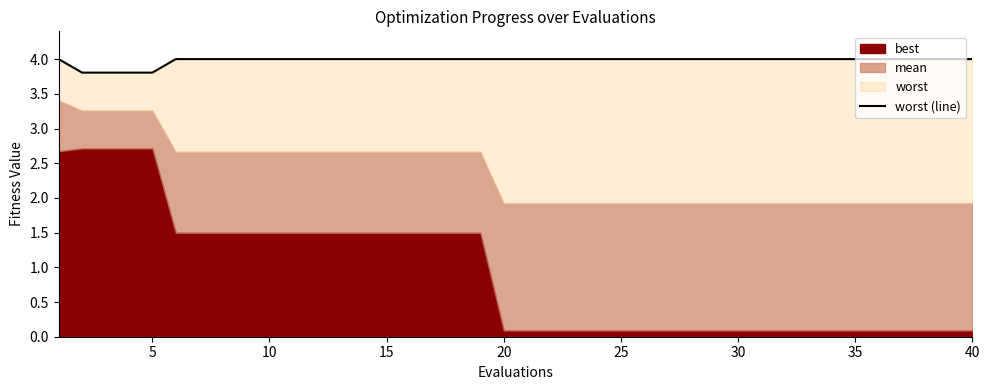

The value at 25 is 4.0. True or false?

True